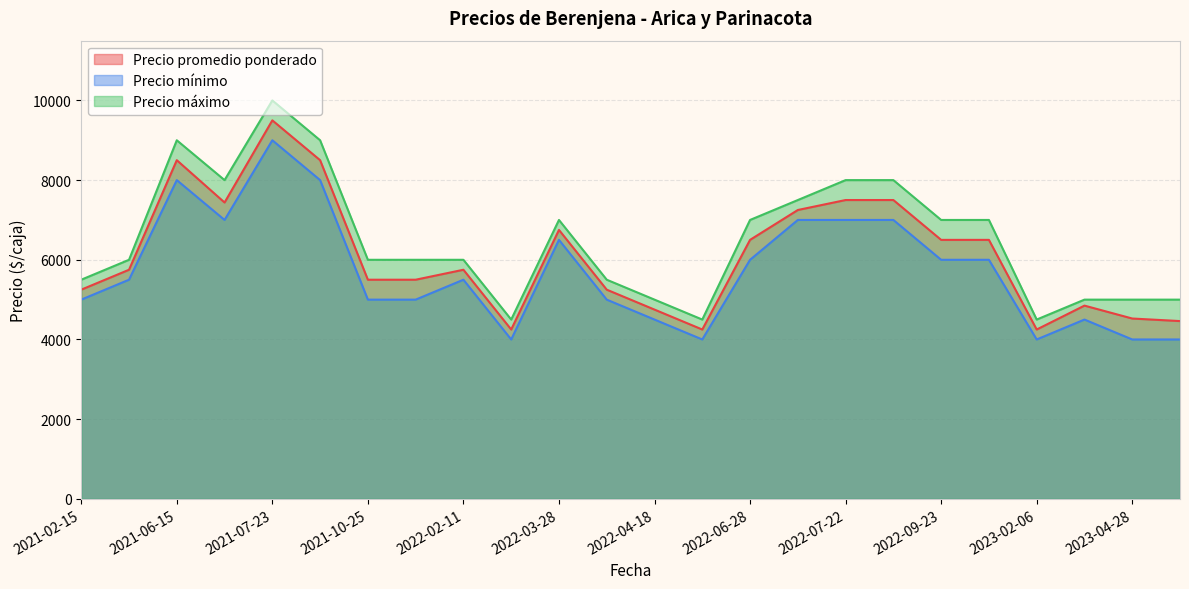

Which series has the largest total across all categories?

Precio máximo